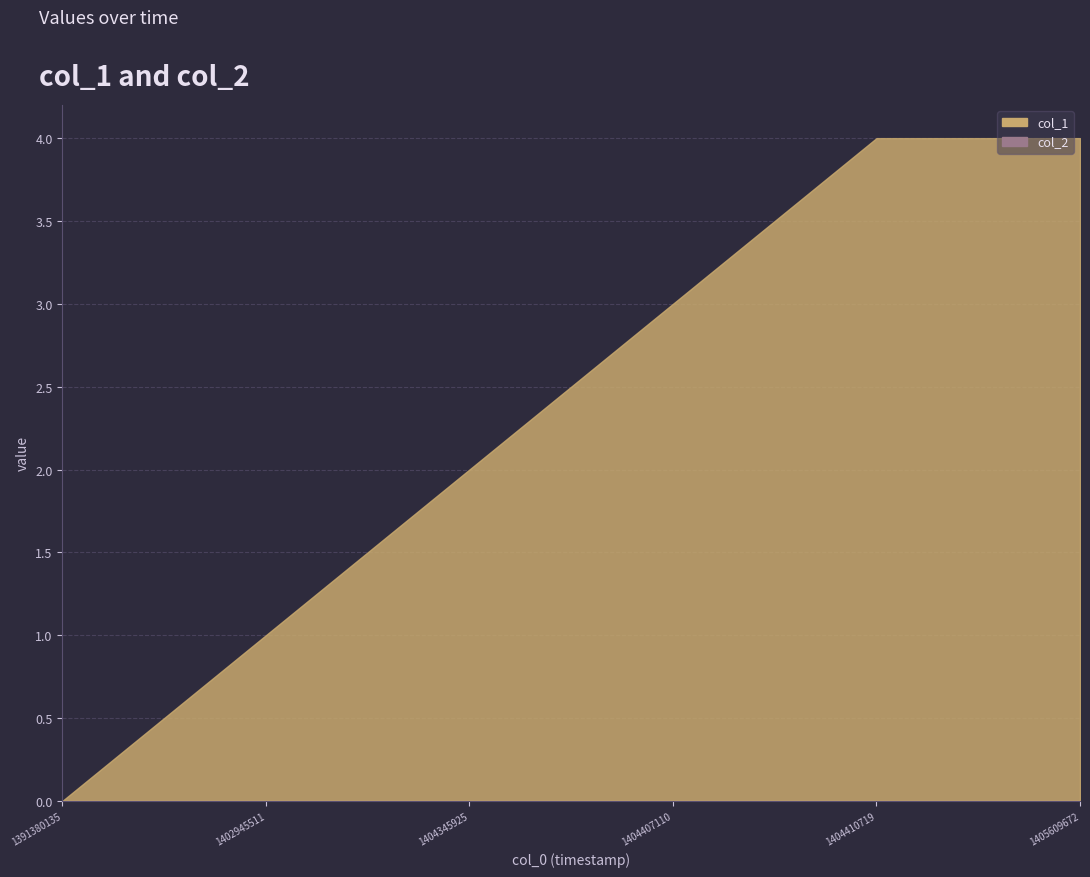

At which label does the data first exceed 3?

1404410719